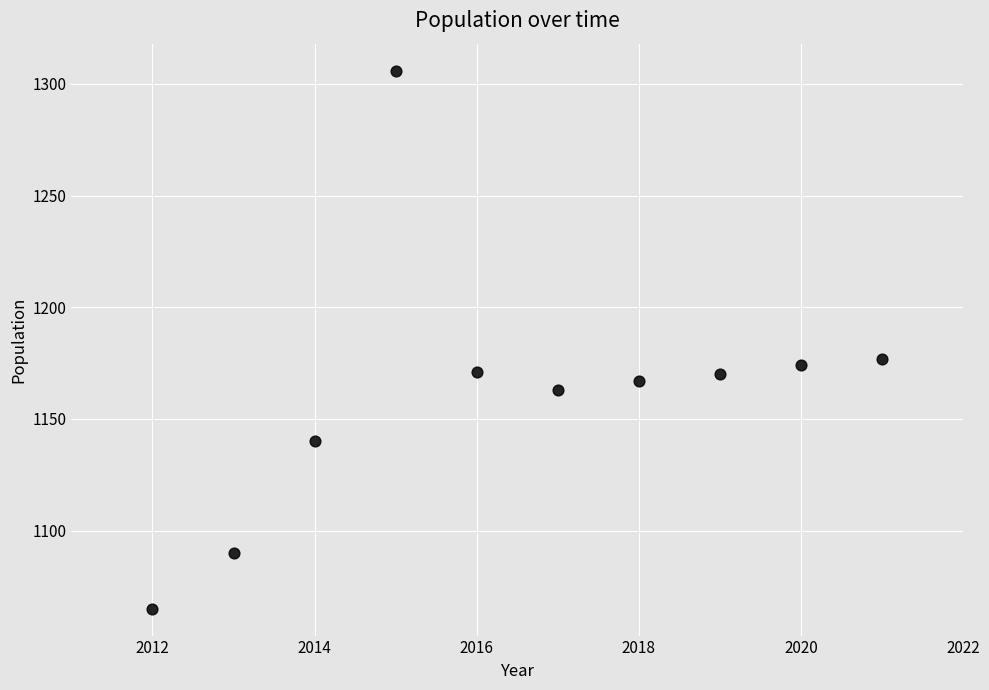

What is the average Y value?

1162